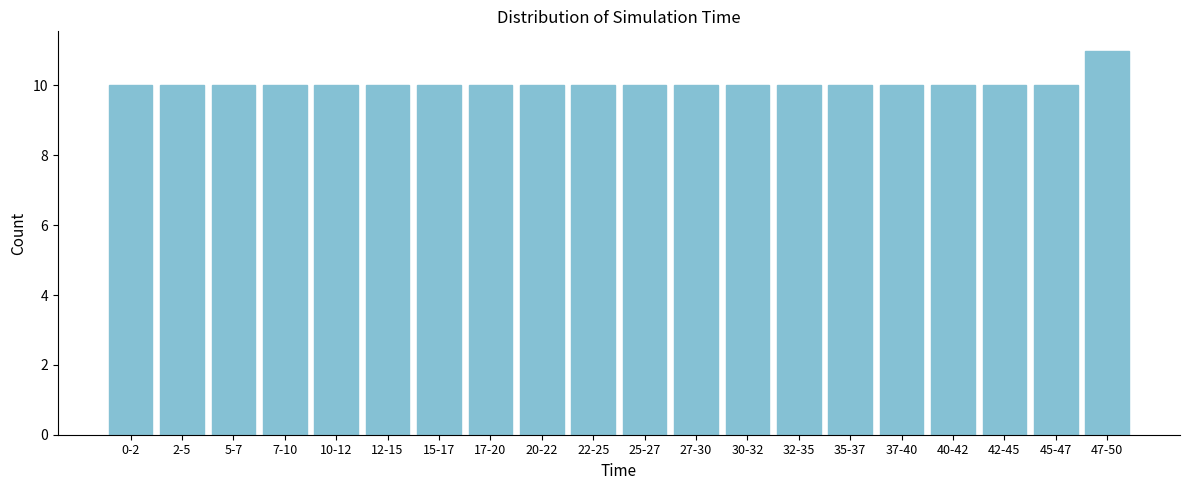

Reading left to right, list all the values displayed in this chart.

0-2=10	2-5=10	5-7=10	7-10=10	10-12=10	12-15=10	15-17=10	17-20=10	20-22=10	22-25=10	25-27=10	27-30=10	30-32=10	32-35=10	35-37=10	37-40=10	40-42=10	42-45=10	45-47=10	47-50=11